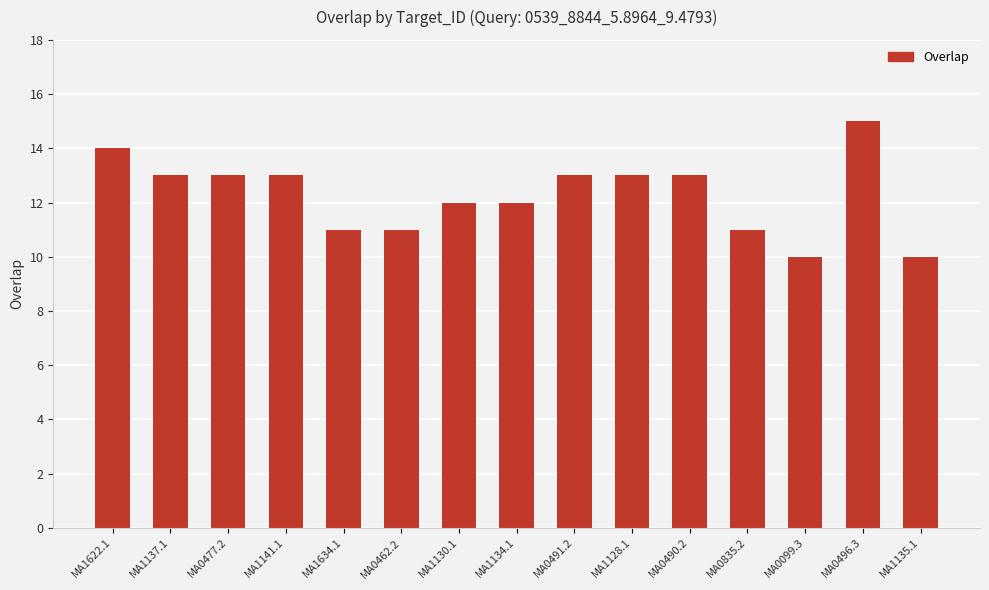

What is the difference between the values at MA0496.3 and MA1135.1?

5